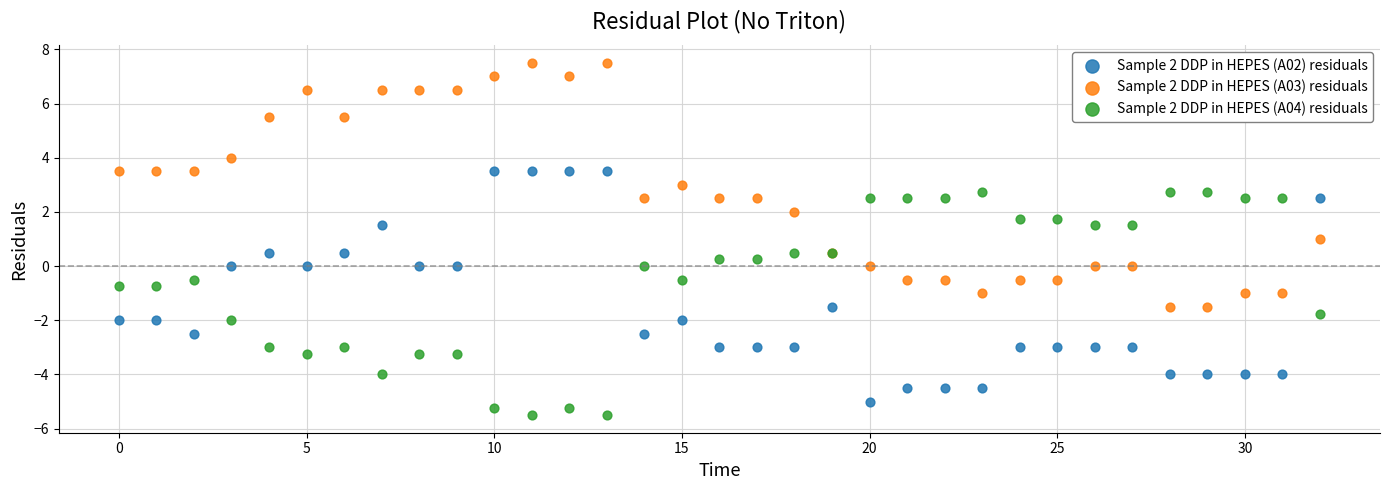

What are all the series names shown in the legend?

Sample 2 DDP in HEPES (A02) residuals, Sample 2 DDP in HEPES (A03) residuals, Sample 2 DDP in HEPES (A04) residuals